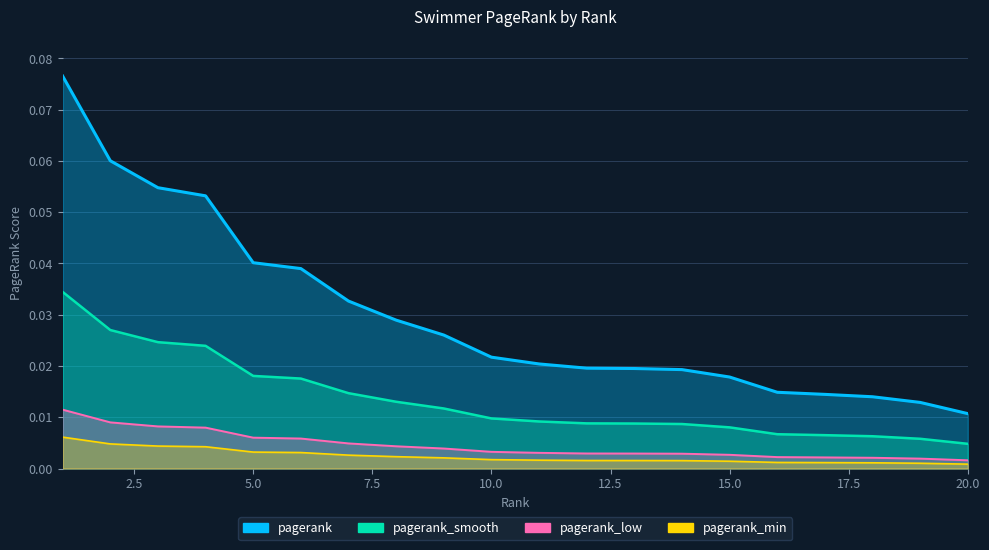

The chart shows a value of 0.0 at 6. True or false?

True